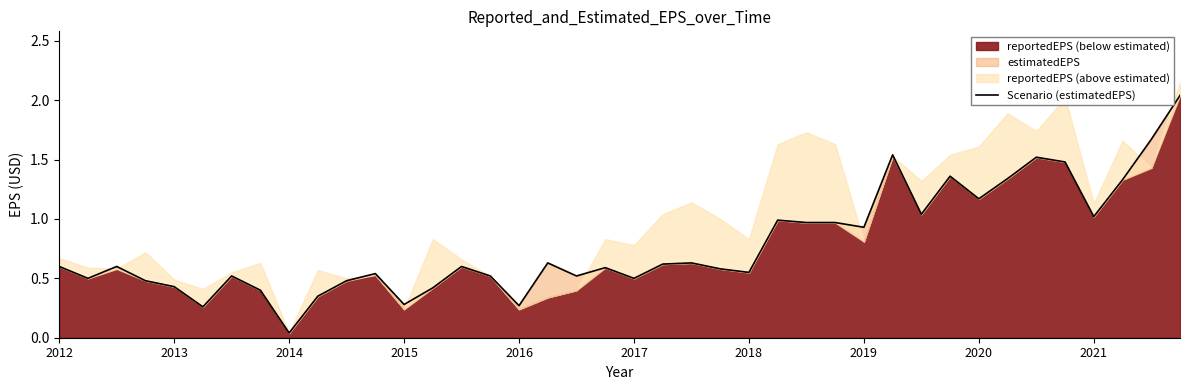

How many lines are shown in the chart?

1